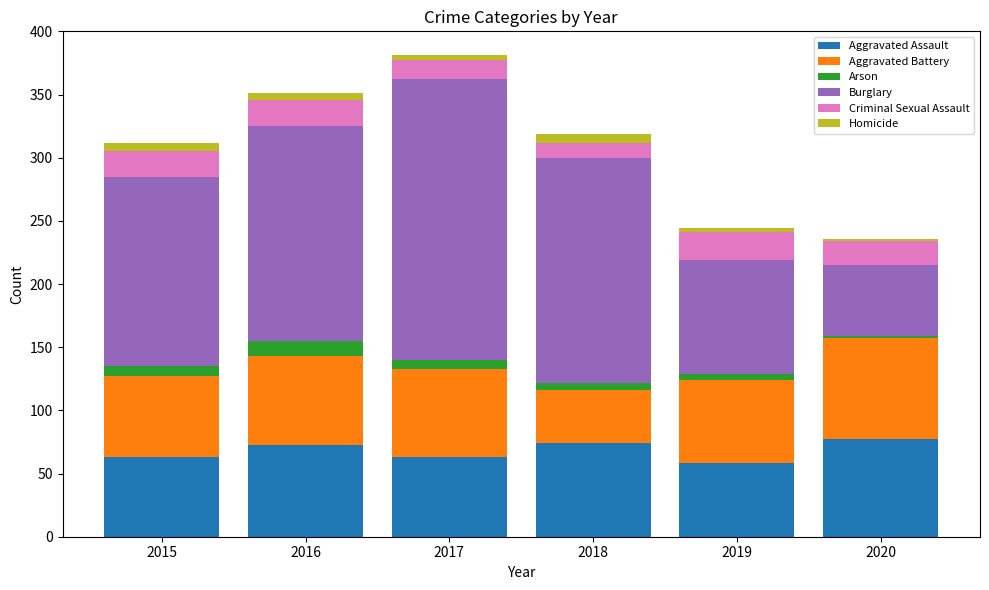

Is it true that Aggravated Assault equals 95 at 2017?

False